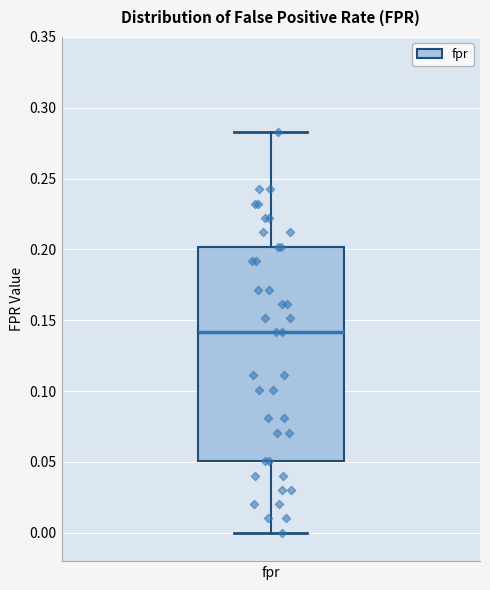

Transcribe this box plot: give where the median line is, the range the box spans, and where the two whiskers end, as read against the y-axis. The values are not printed on the chart, so give them approximately, as read against the axis.

median 0.140, box 0.050 to 0.200, whiskers 0.000 to 0.285